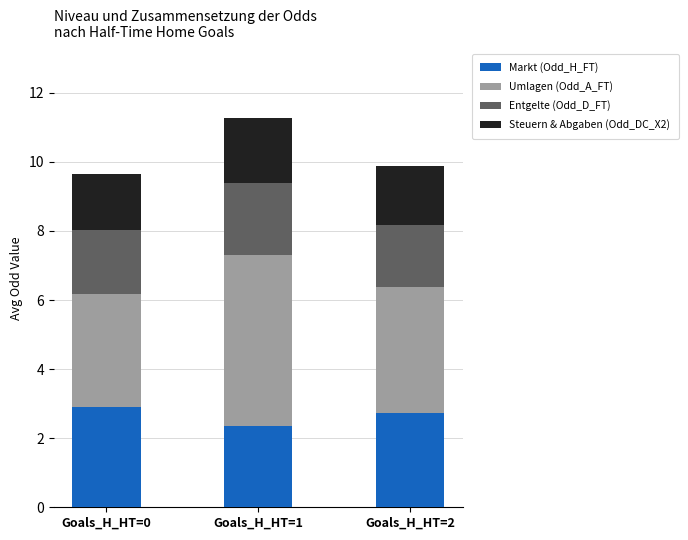

At which category is the sum across all series the highest?

Goals_H_HT=1